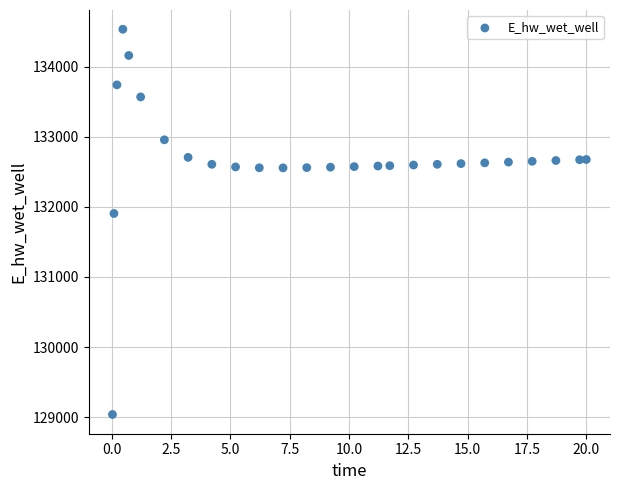

What Y value in the scatter plot is closest to 131787?

131906.6